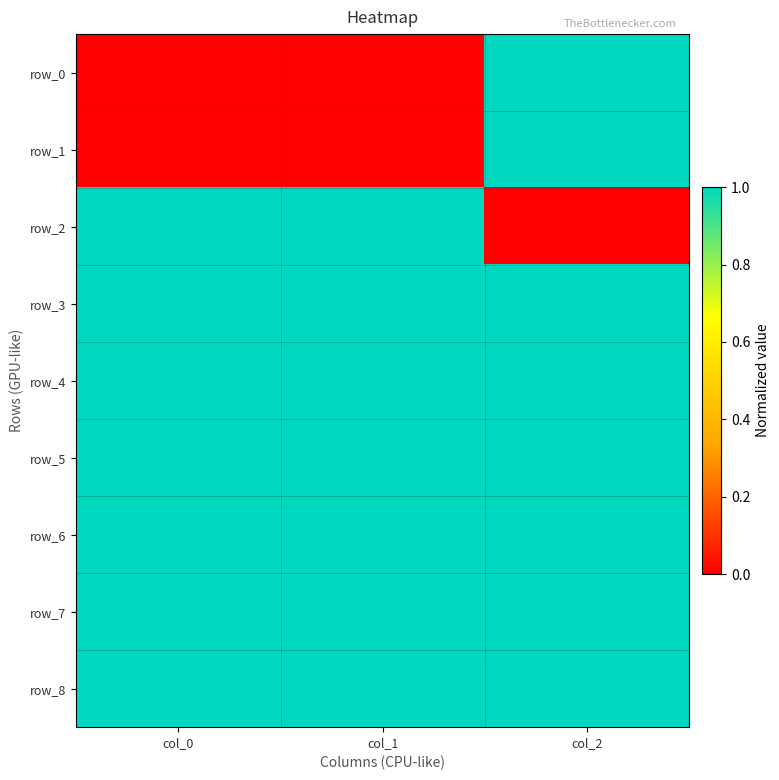

Is the value of row_3 at col_1 greater than the value of row_7 at col_0?

No